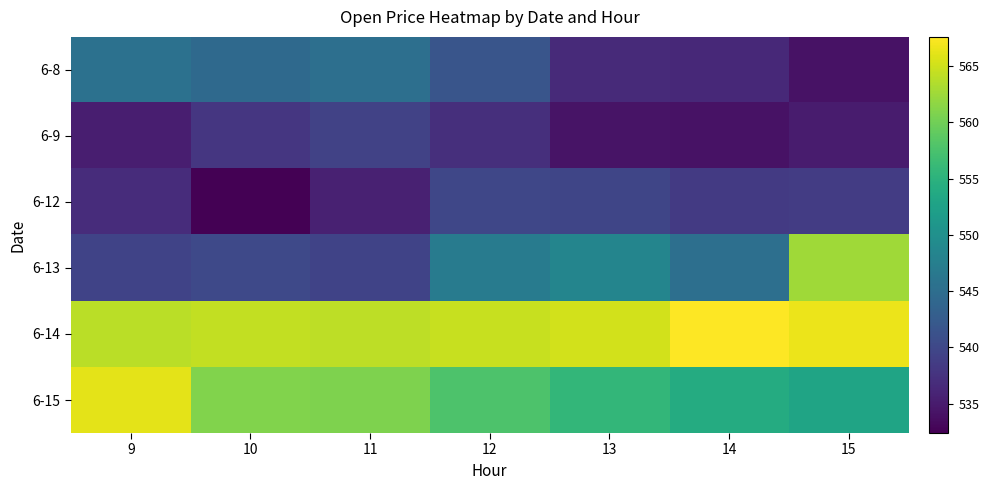

Which series changed the most between 9 and 12?

6-15